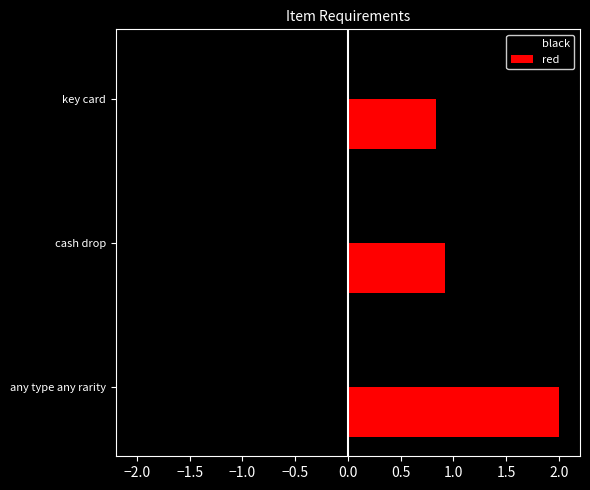

At how many categories does at least one series exceed 0?

3